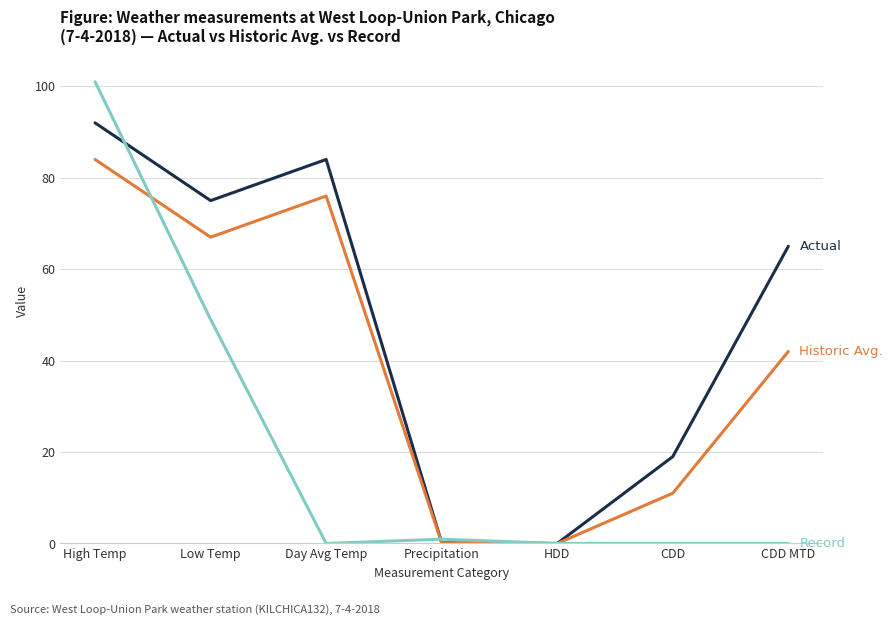

What is the total value across all series at Day Avg Temp?

160.0